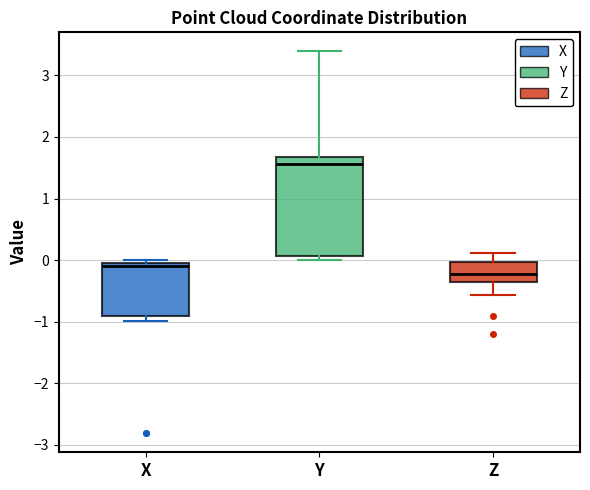

Which box is the tallest, from its lower edge to its upper edge?

Y